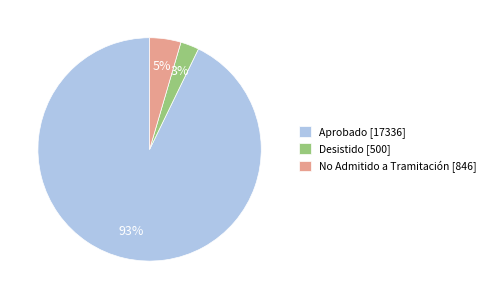

Which slice represents more than half of the pie?

Aprobado [17336]